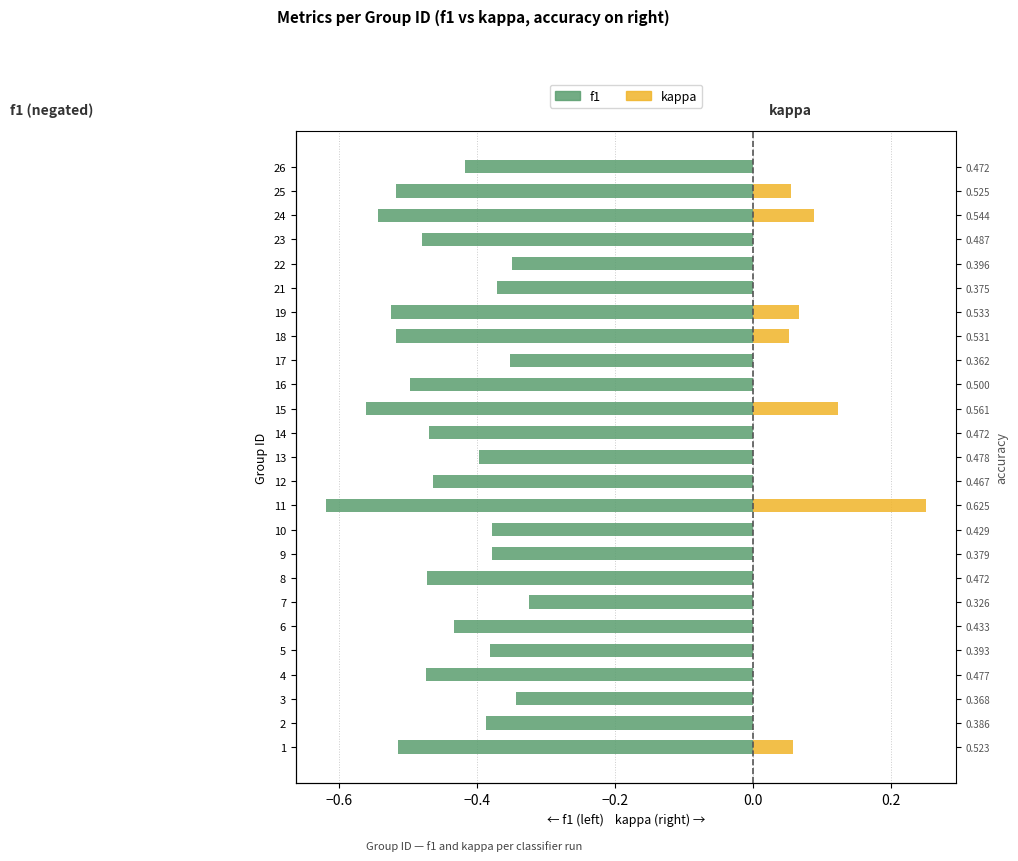

What is the difference between the f1 values at 3 and 26?

0.1